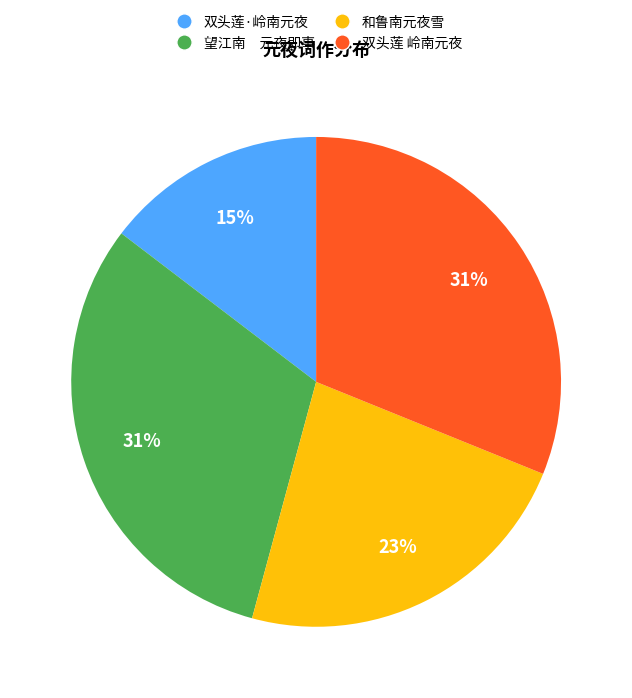

Which has a higher value, 双头莲 岭南元夜 or 双头莲·岭南元夜?

双头莲 岭南元夜